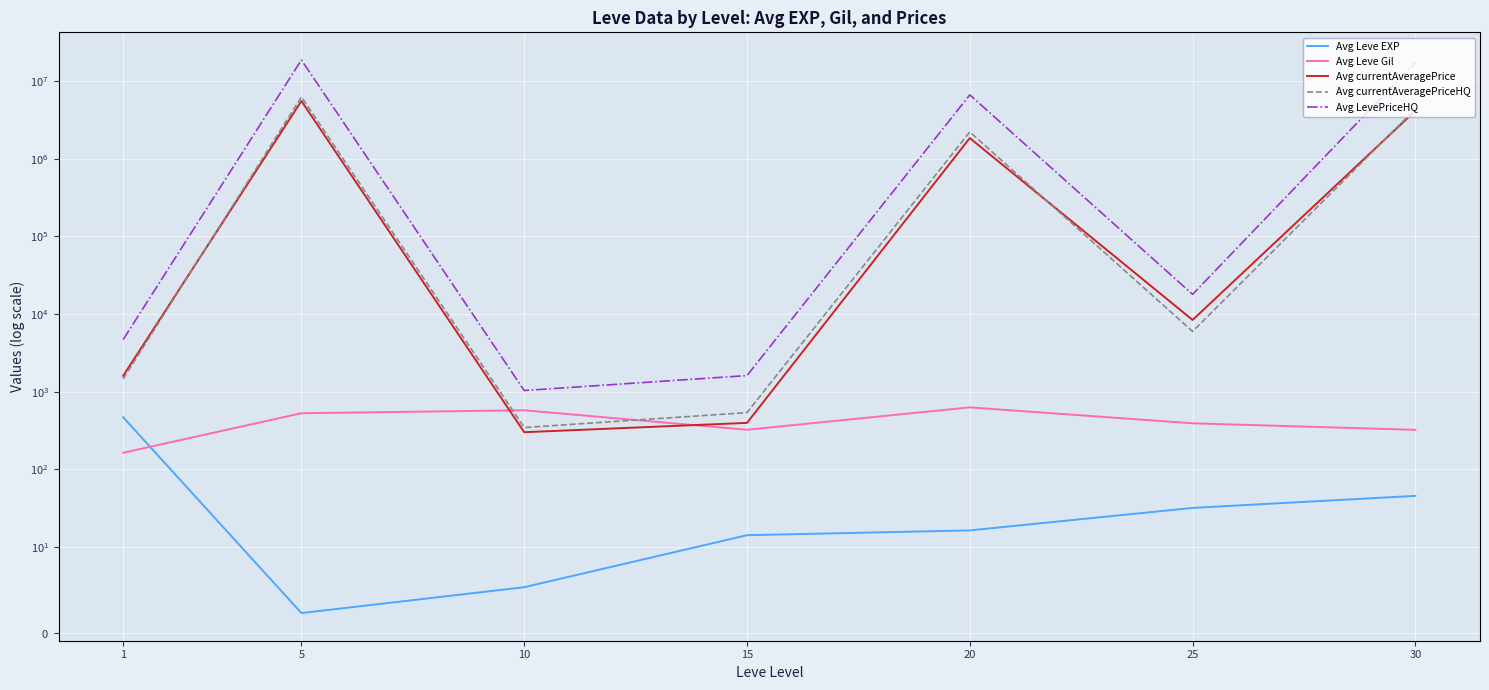

List the series in order of their peak value, lowest first.

Avg Leve EXP, Avg Leve Gil, Avg currentAveragePrice, Avg currentAveragePriceHQ, Avg LevePriceHQ